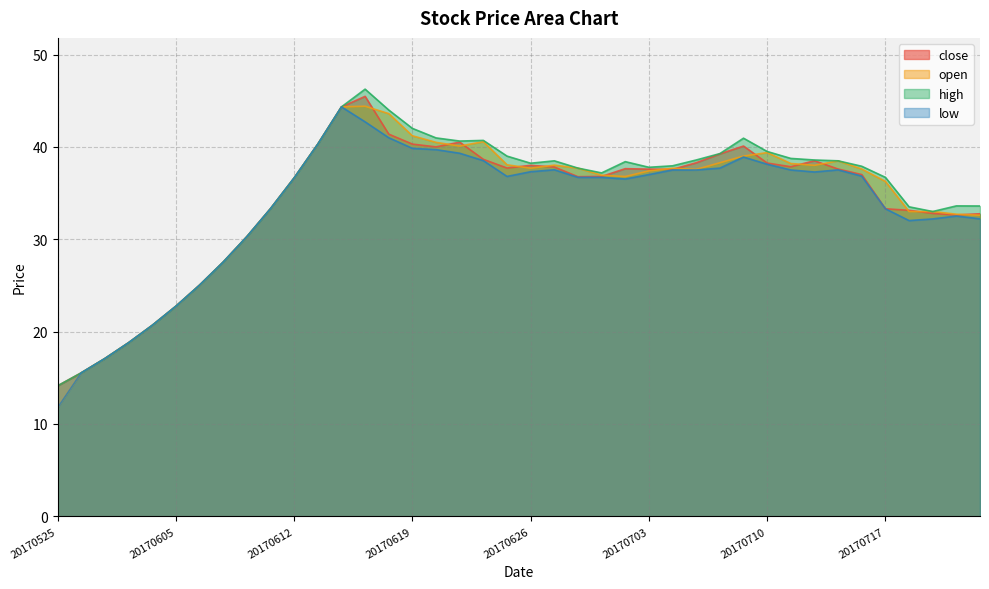

Reading left to right, extract all data points from this chart.

close: 14.1	15.5	17.1	18.8	20.7	22.8	25.0	27.5	30.3	33.3	36.6	40.3	44.3	45.5	41.4	40.3	40.0	40.5	38.6	37.7	38.0	37.8	36.8	36.8	37.6	37.6	37.6	38.3	39.2	40.1	38.2	37.9	38.5	37.6	37.0	33.3	33.1	32.8	32.6	32.8
open: 11.8	15.5	17.1	18.8	20.7	22.8	25.0	27.5	30.3	33.3	36.6	40.3	44.3	44.4	43.6	41.2	40.5	40.1	40.6	38.1	37.7	38.0	37.7	36.9	36.8	37.4	37.7	37.6	38.3	39.0	39.4	38.2	38.0	38.5	37.6	36.3	33.0	33.0	32.7	32.6
high: 14.1	15.5	17.1	18.8	20.7	22.8	25.0	27.5	30.3	33.3	36.6	40.3	44.3	46.2	44.0	42.0	41.0	40.6	40.7	39.0	38.2	38.5	37.7	37.2	38.4	37.8	38.0	38.6	39.3	40.9	39.5	38.8	38.6	38.5	37.9	36.7	33.5	33.0	33.6	33.6
low: 11.8	15.5	17.1	18.8	20.7	22.8	25.0	27.5	30.3	33.3	36.6	40.3	44.3	42.7	41.0	39.8	39.7	39.3	38.5	36.8	37.3	37.5	36.7	36.7	36.5	37.0	37.5	37.5	37.7	38.9	38.1	37.5	37.3	37.5	36.8	33.3	32.0	32.2	32.5	32.2